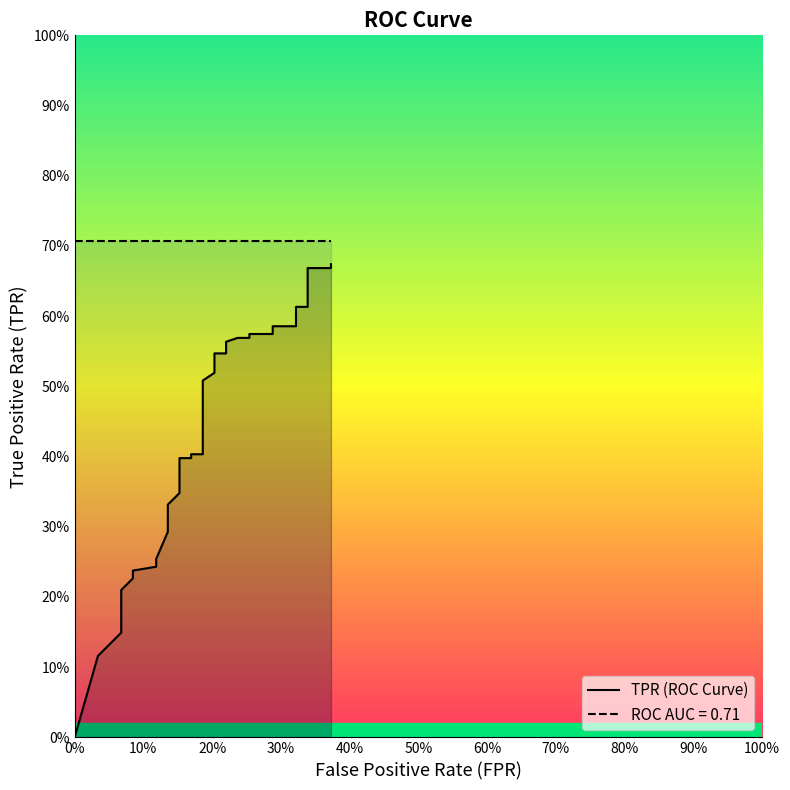

What is the difference between the maximum and minimum values?

0.7